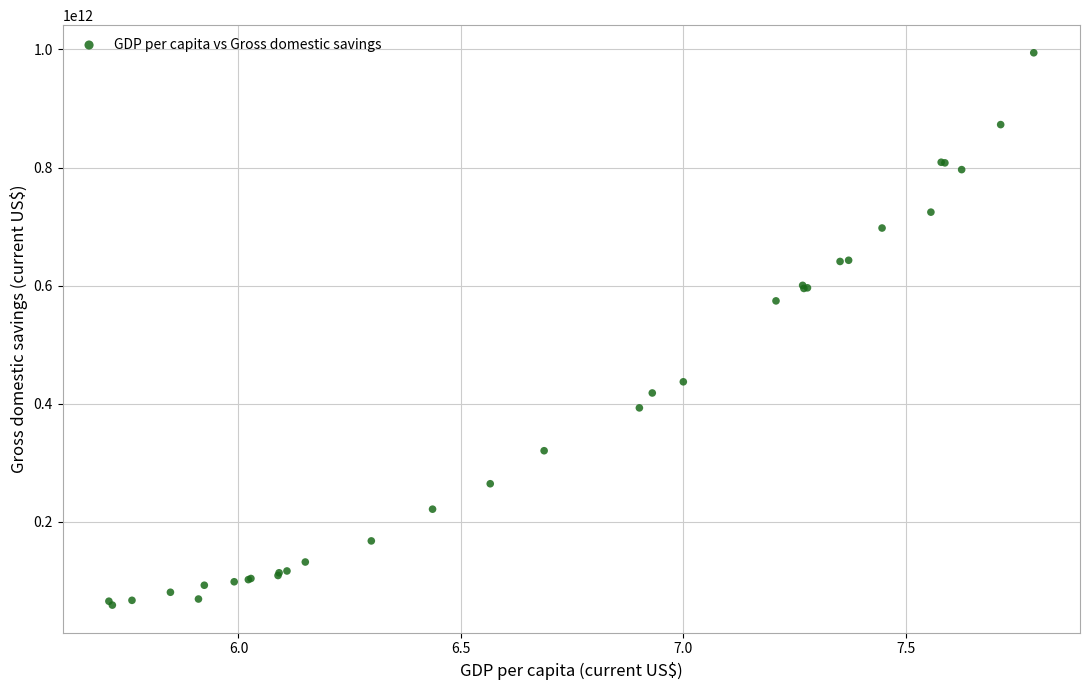

What Y value in the scatter plot is closest to 526685686209?

574192124062.5